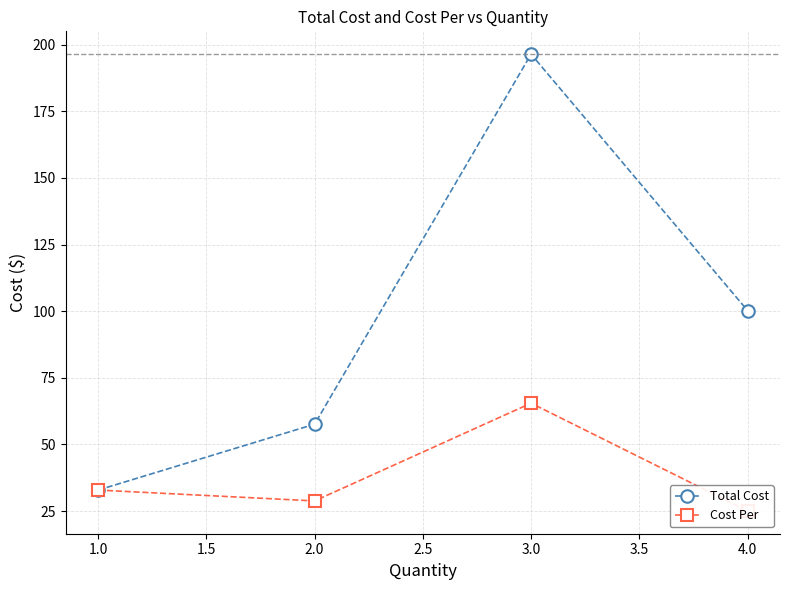

List the series in order of their overall mean, lowest first.

Cost Per, Total Cost